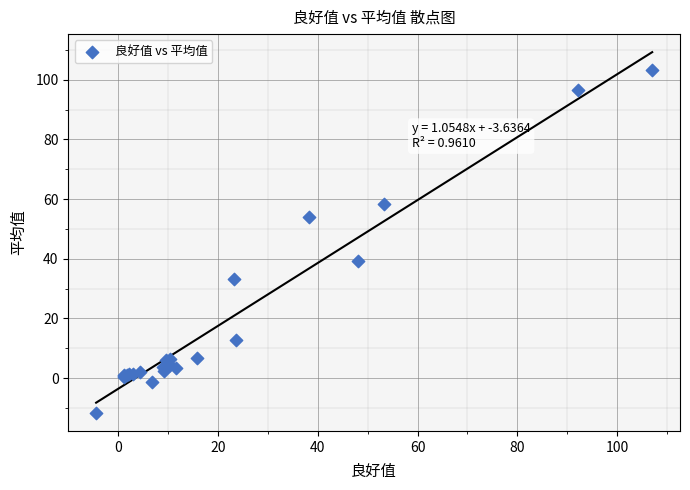

What Y value in the scatter plot is closest to 45?

39.1